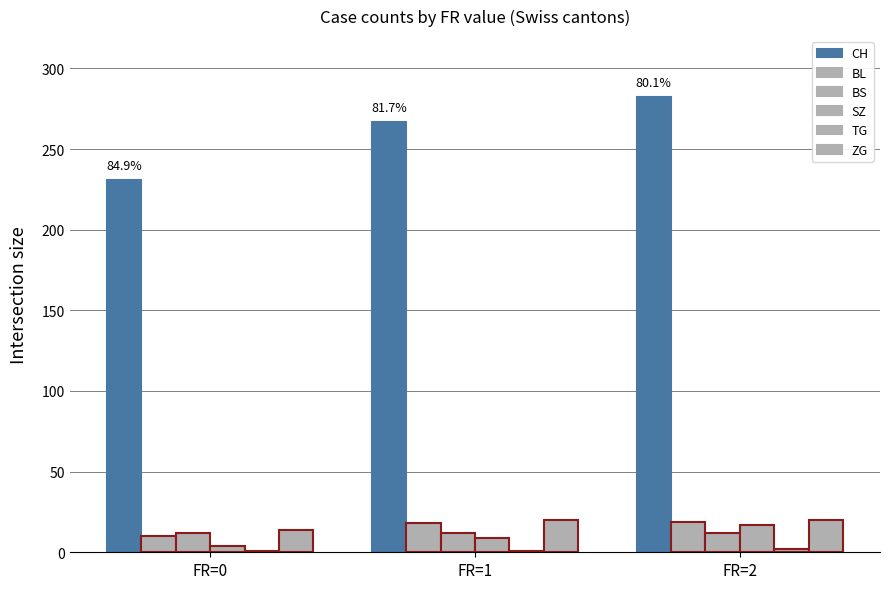

How many bars are there in each group?

6